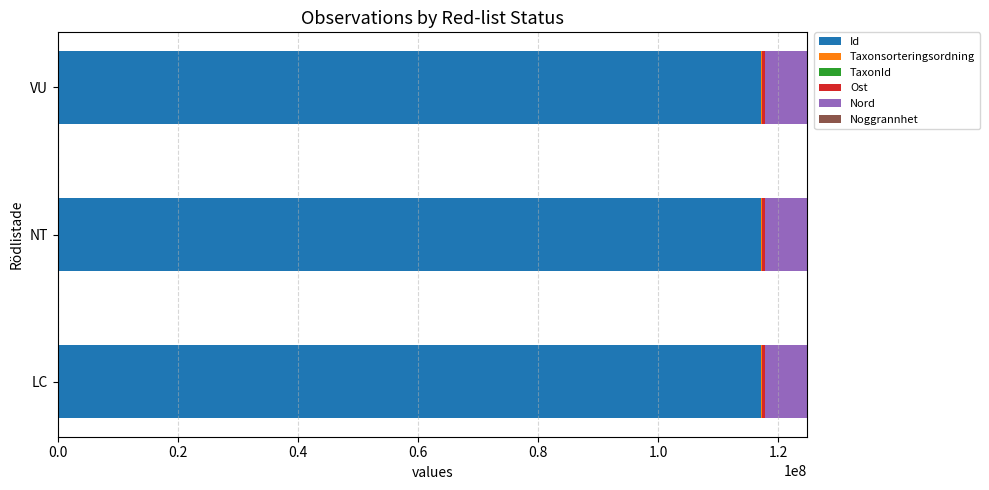

The Id series shows 117125502 at VU. True or false?

True